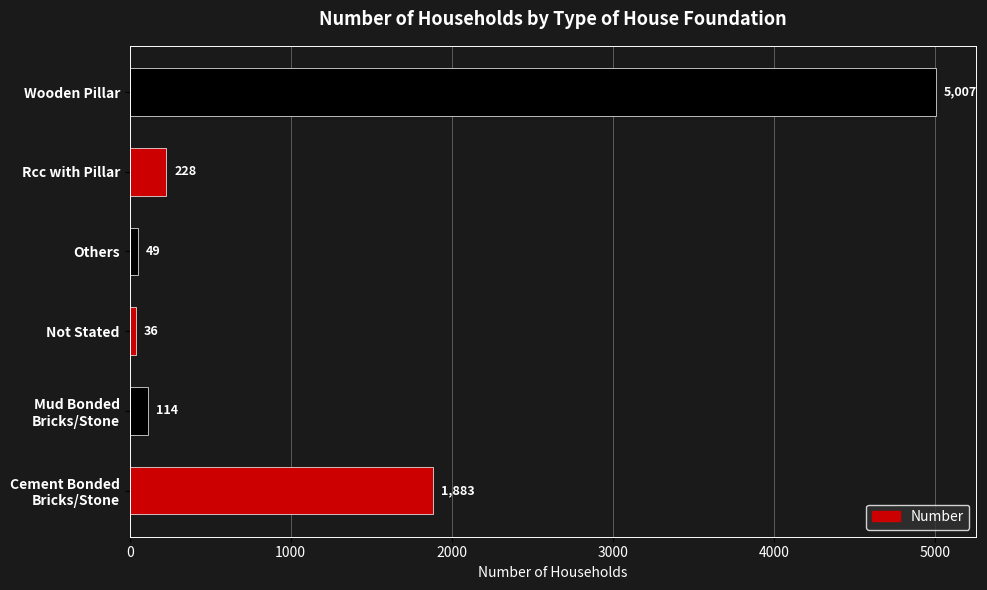

The chart shows a value of 228 at Rcc with Pillar. True or false?

True